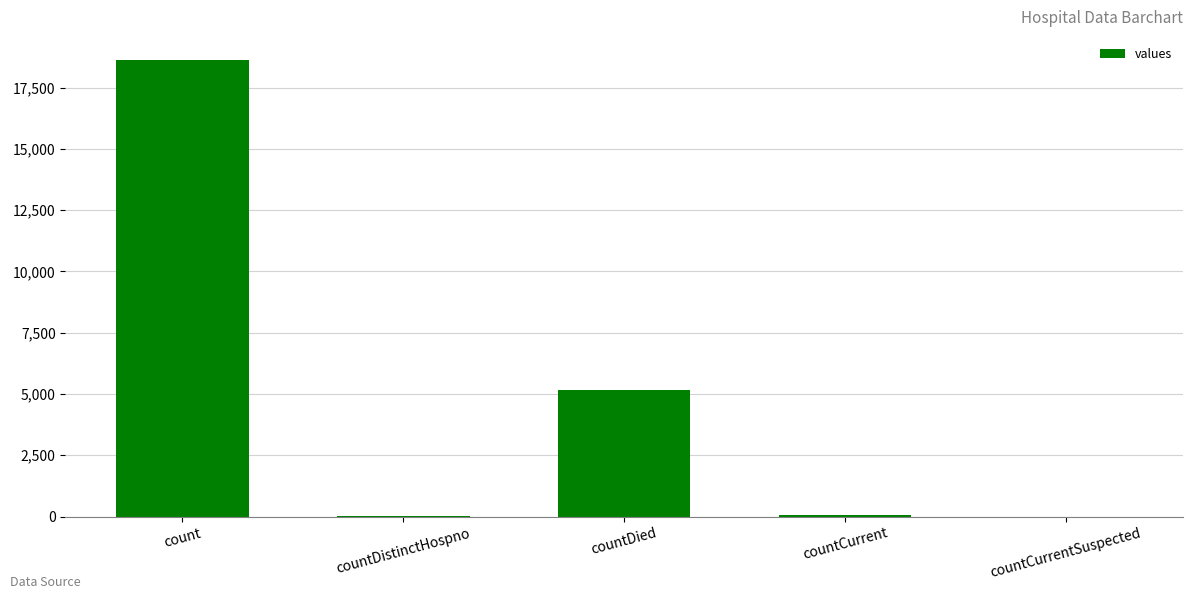

Count the number of data series in this chart.

1